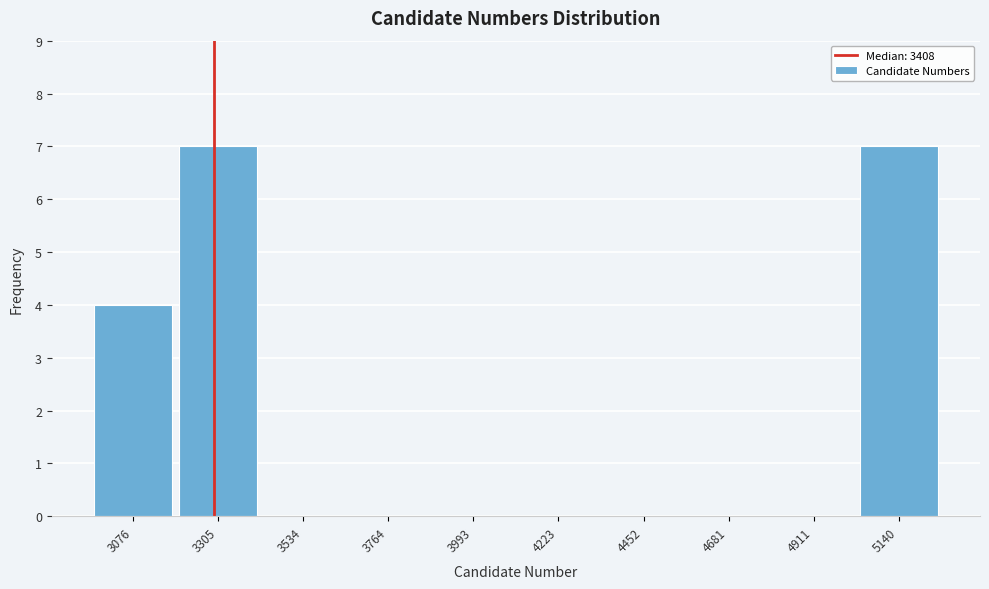

Reading left to right, list all the values displayed in this chart.

3076=4	3305=7	3534=0	3764=0	3993=0	4223=0	4452=0	4681=0	4911=0	5140=7